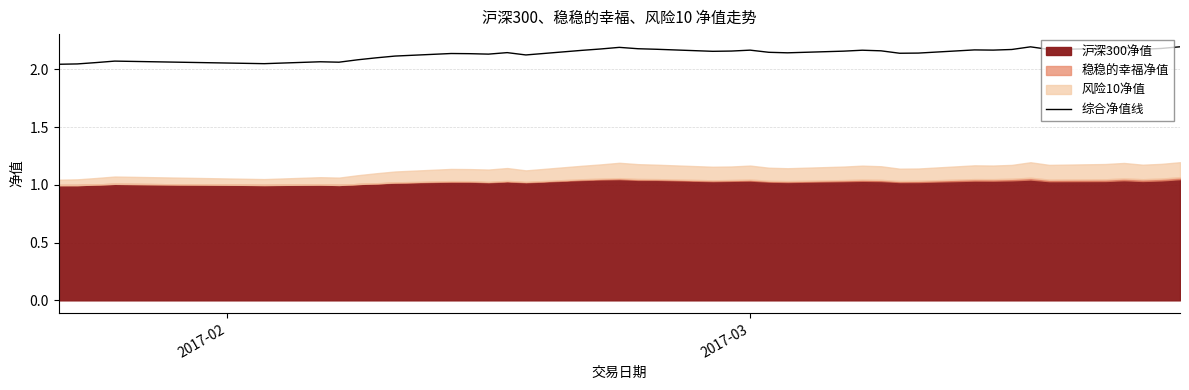

What is the difference between the second highest and second lowest values?

0.1